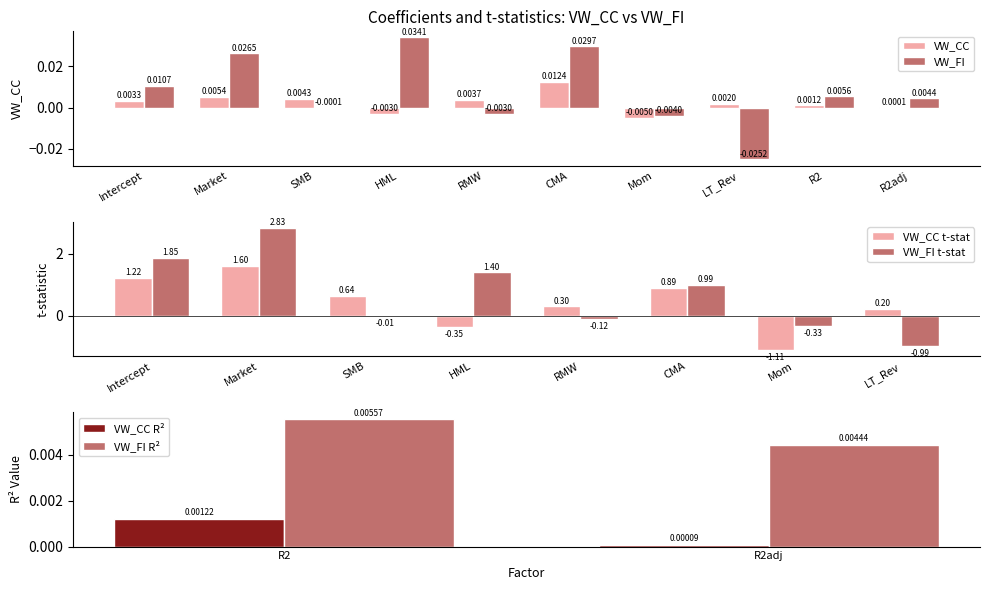

Rank the series by their maximum value, from highest to lowest.

VW_FI, VW_CC